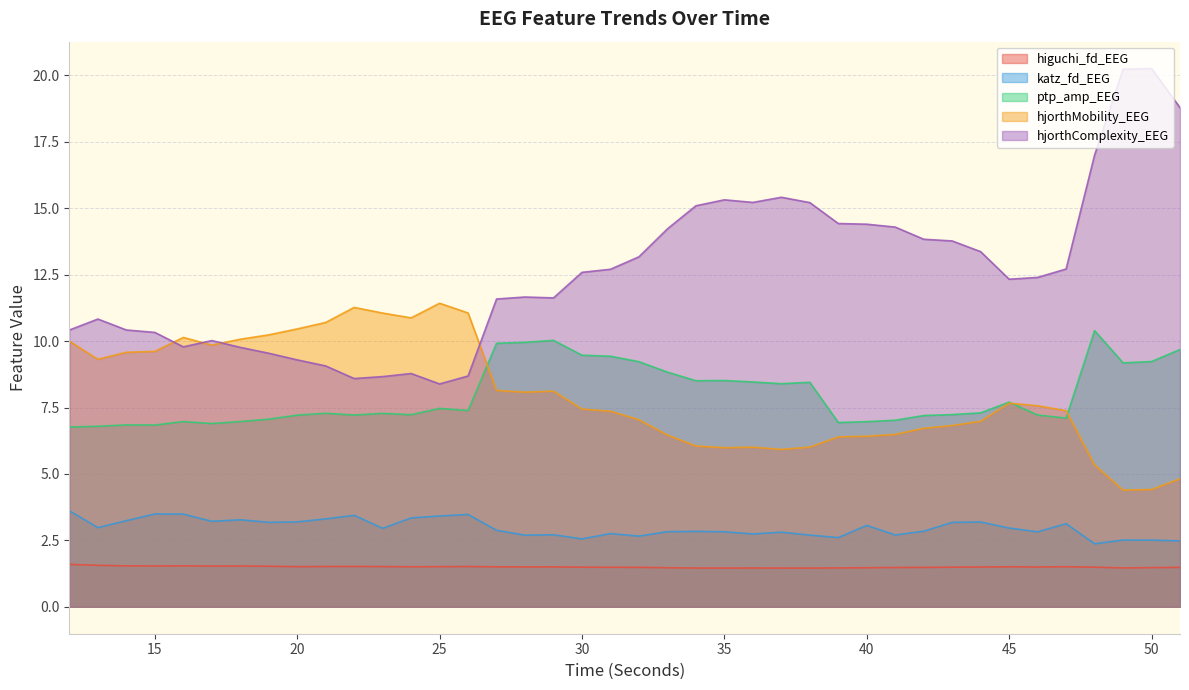

List the series in order of their peak value, lowest first.

higuchi_fd_EEG, katz_fd_EEG, ptp_amp_EEG, hjorthMobility_EEG, hjorthComplexity_EEG